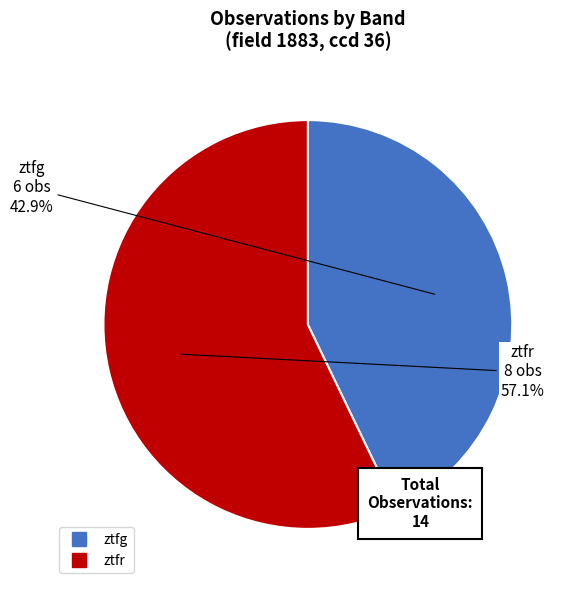

To the nearest percent, what is the combined percentage of ztfg and ztfr?

100%